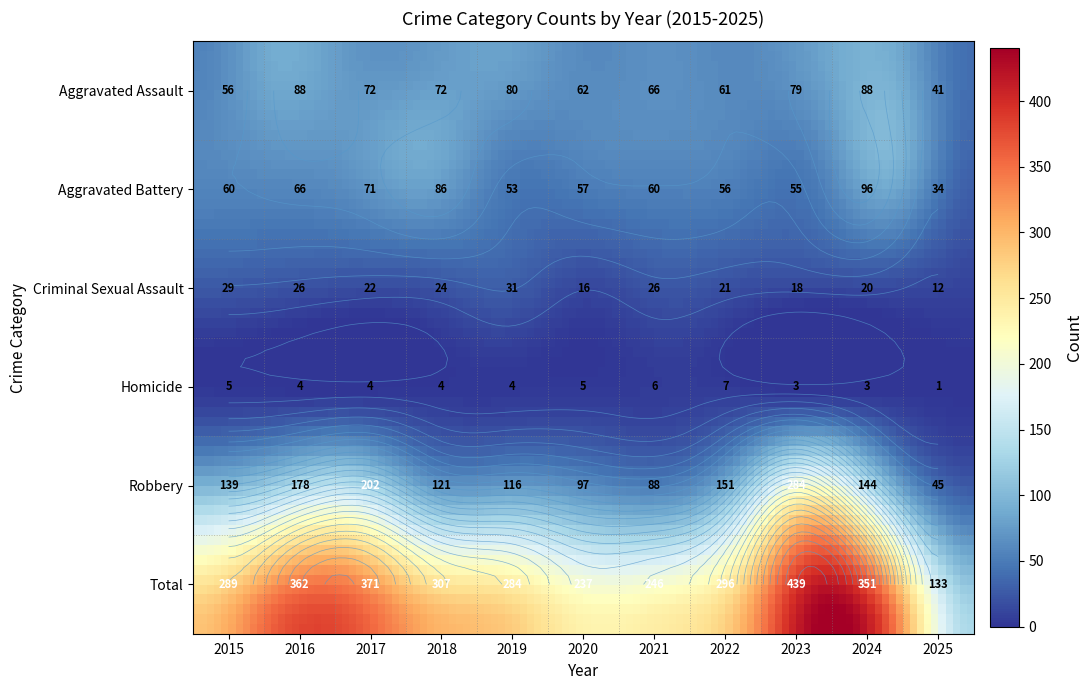

How many data points does each series have?

11